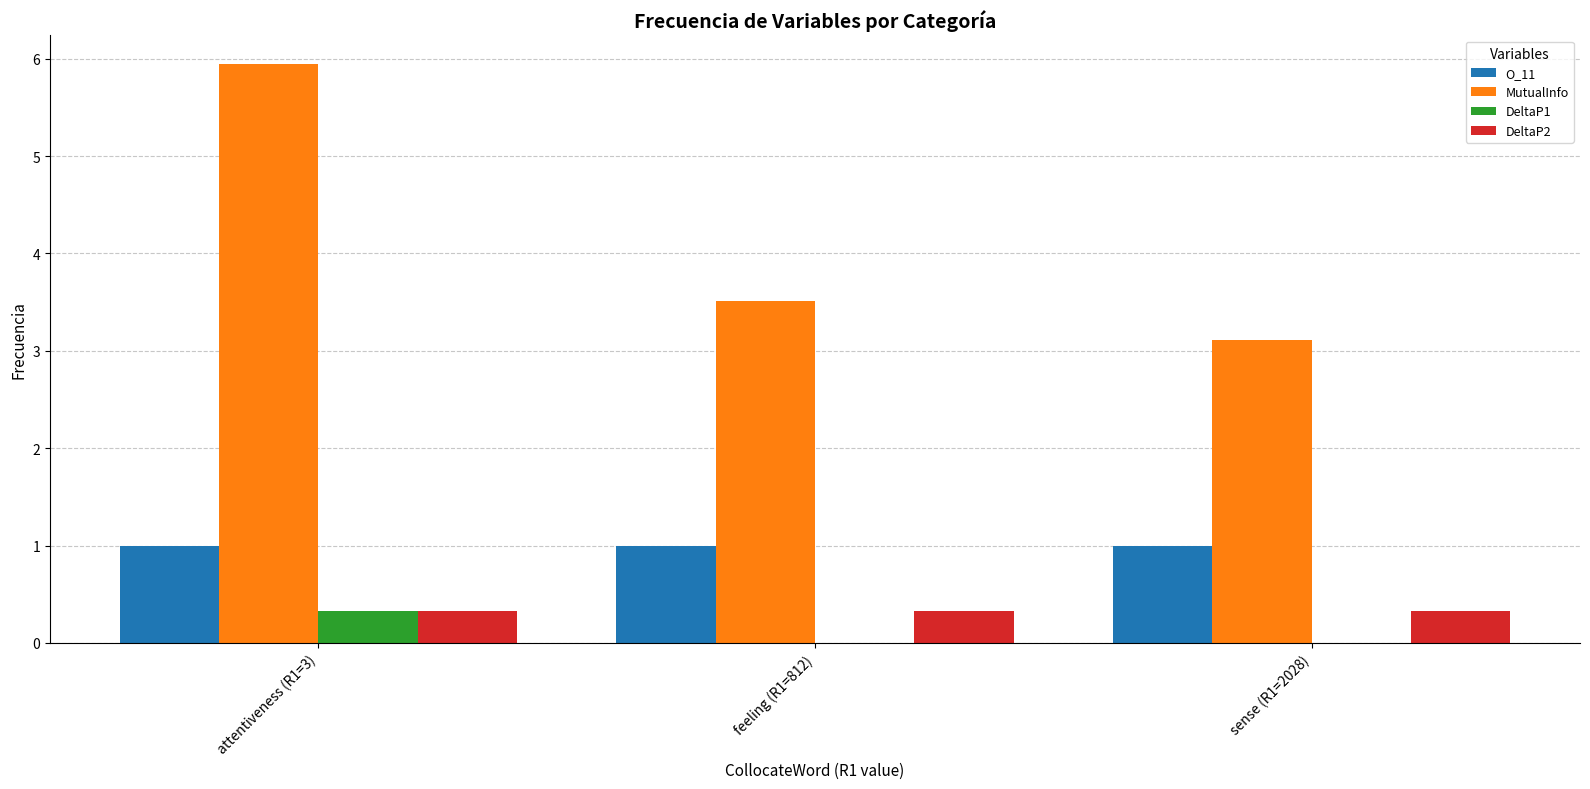

Where is MutualInfo nearest to the value 4?

feeling (R1=812)